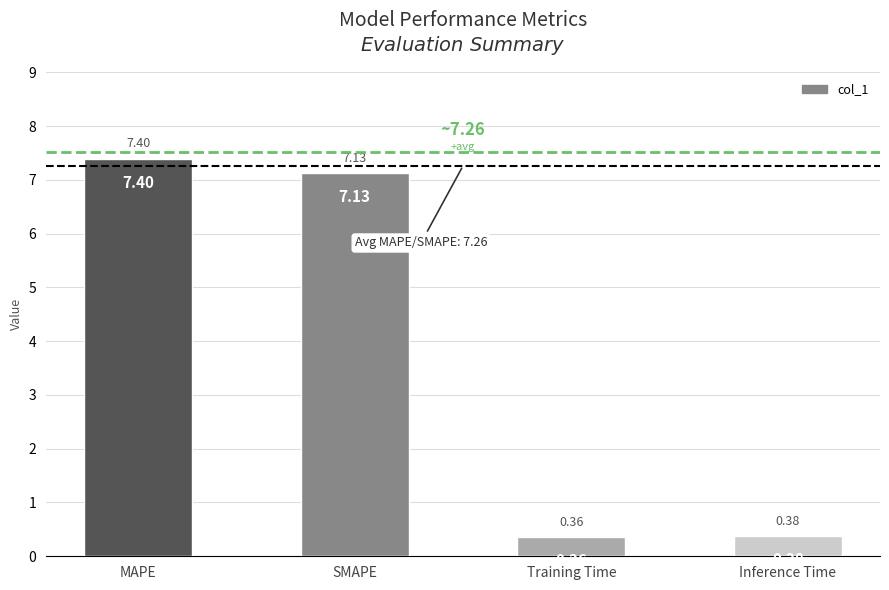

What is the difference between the values at SMAPE and MAPE?

0.3